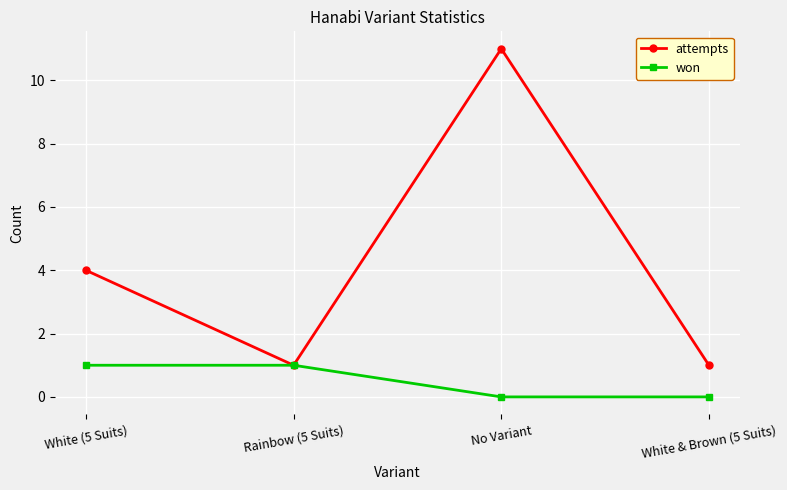

Reading right to left, what are all the values shown in this chart?

attempts: White & Brown (5 Suits)=1	No Variant=11	Rainbow (5 Suits)=1	White (5 Suits)=4
won: White & Brown (5 Suits)=0	No Variant=0	Rainbow (5 Suits)=1	White (5 Suits)=1